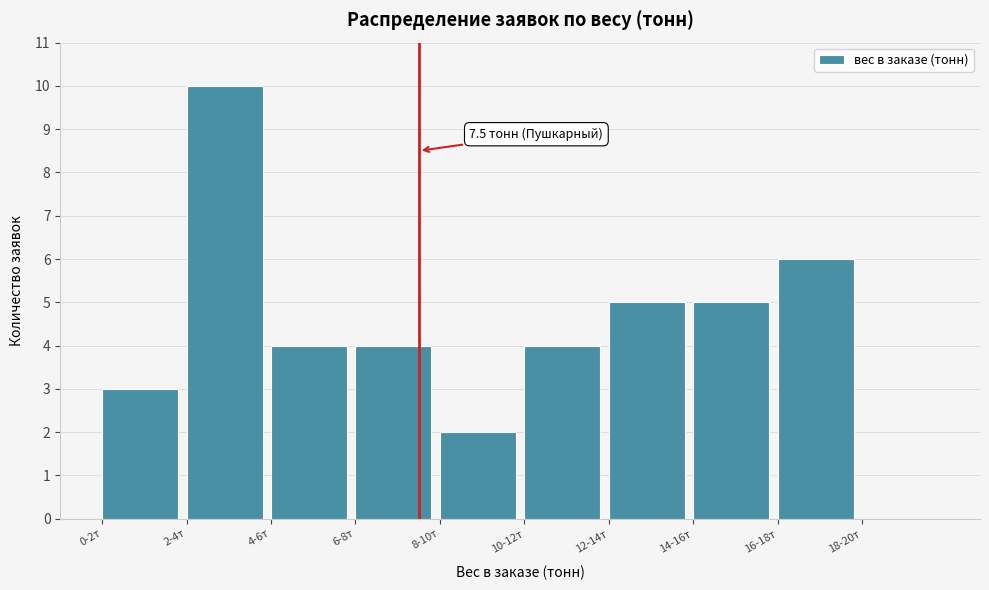

Reading left to right, what are all the values shown in this chart?

0-2т=3	2-4т=10	4-6т=4	6-8т=4	8-10т=2	10-12т=4	12-14т=5	14-16т=5	16-18т=6	18-20т=0